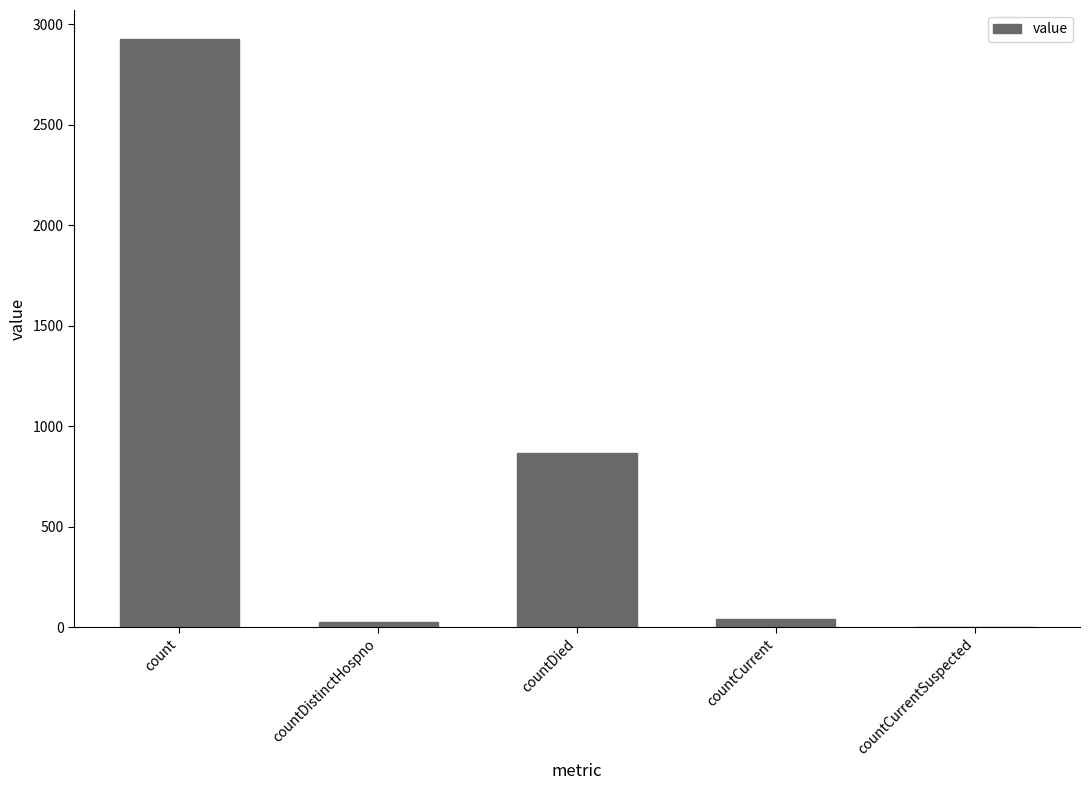

The chart shows a value of 26 at countDistinctHospno. True or false?

True